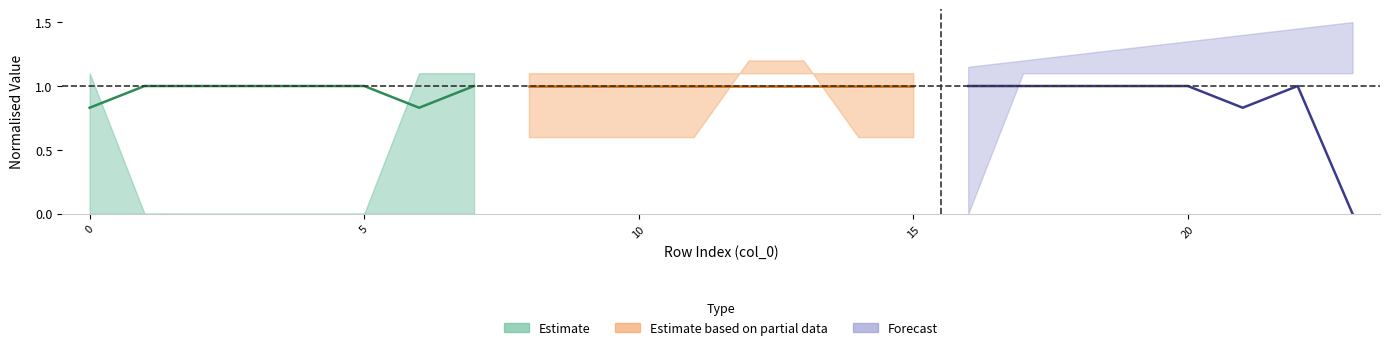

List the series in order of their peak value, lowest first.

Estimate, Estimate based on partial data, Forecast